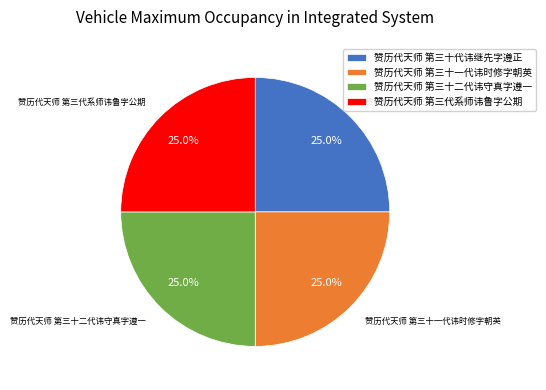

How many slices are in this pie chart?

4